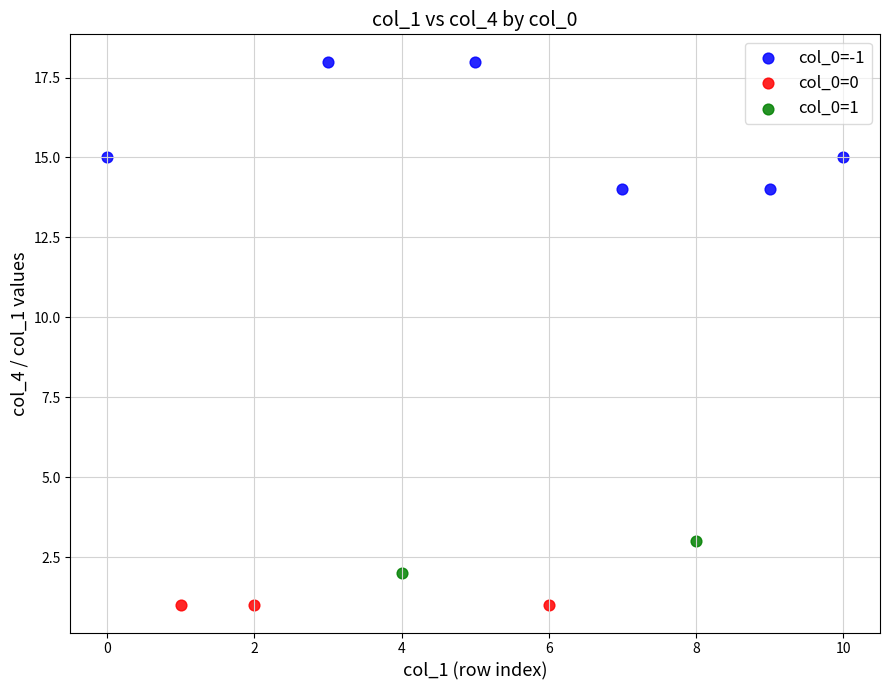

What are all the series names shown in the legend?

col_0=-1, col_0=0, col_0=1